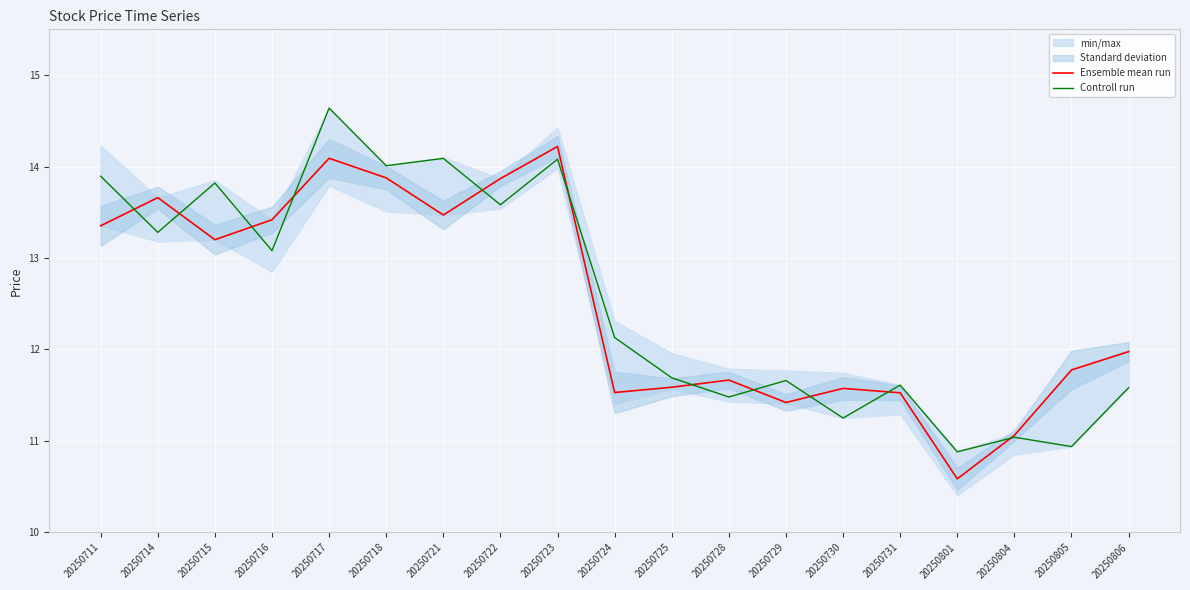

At how many categories does at least one series exceed 14?

4